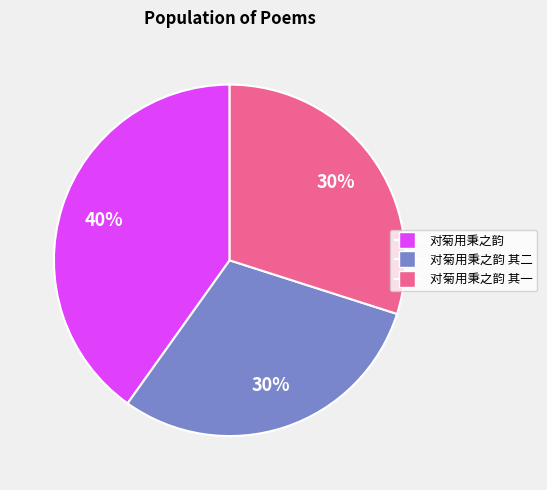

Does any single category account for the majority?

No